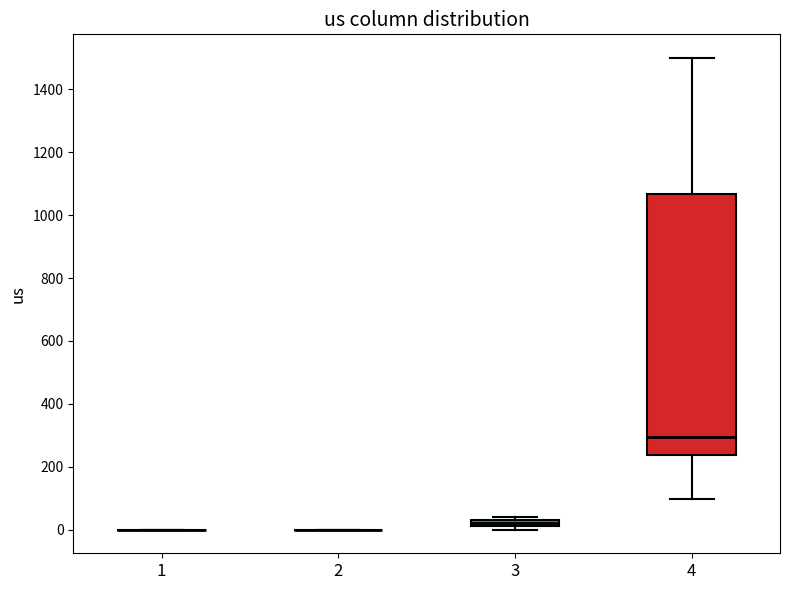

Comparing the boxes themselves (not the whiskers), which one is the tallest?

4